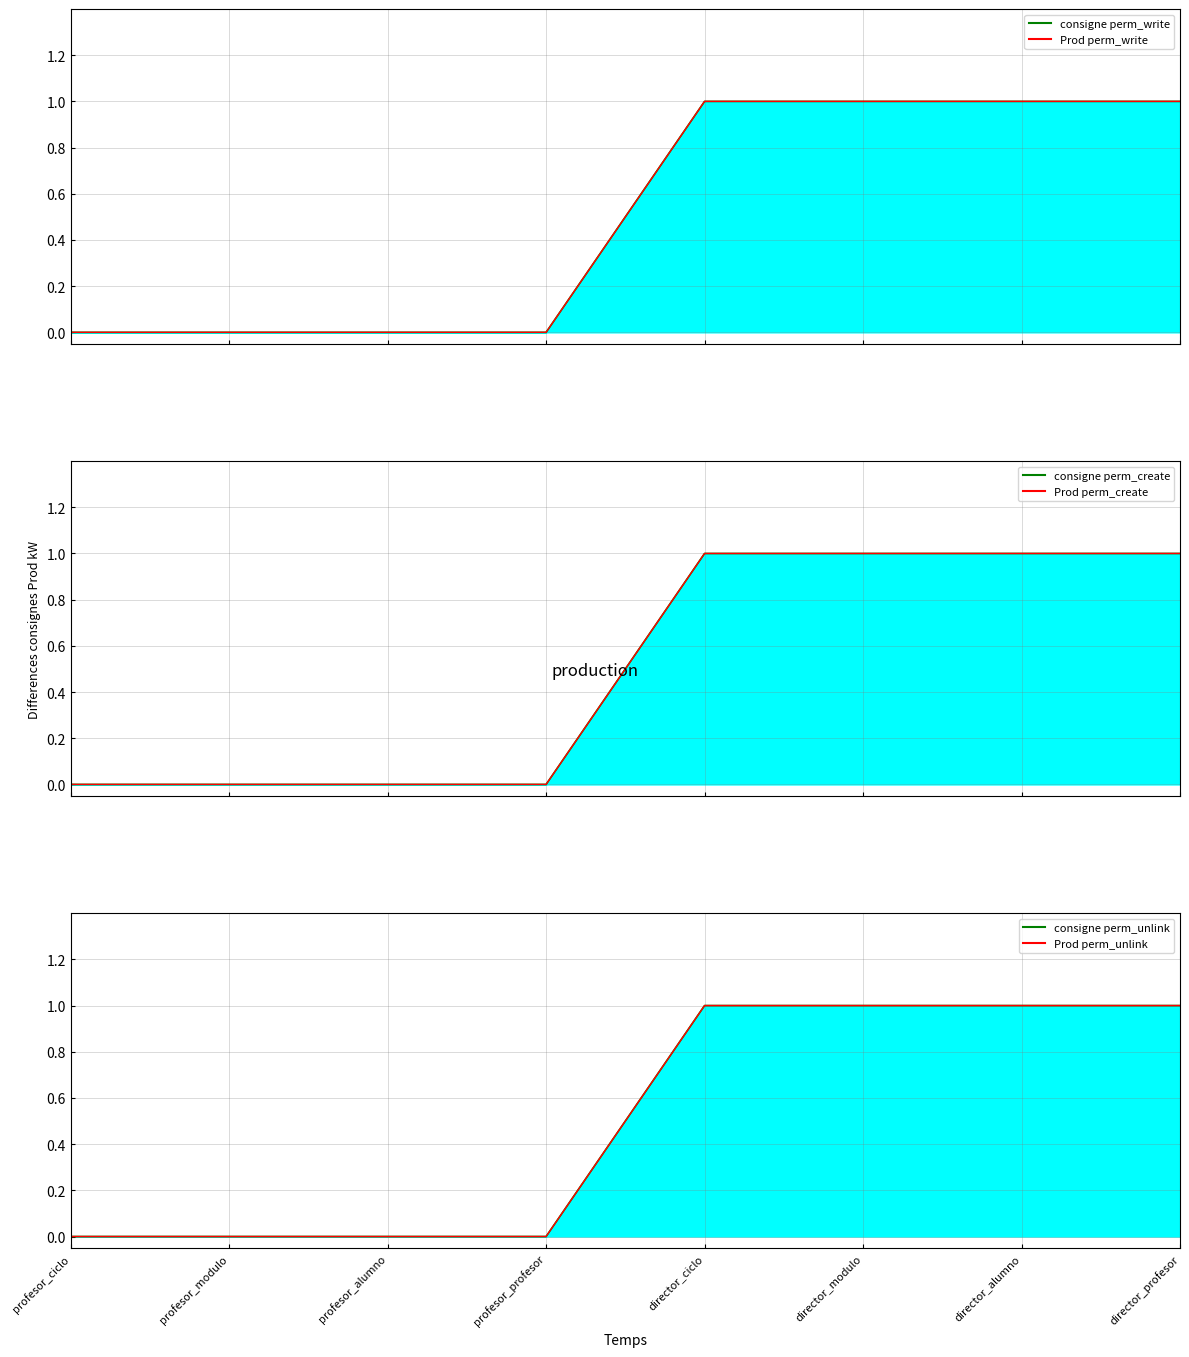

True or false: Prod perm_unlink has more than 2 interior local peaks.

False